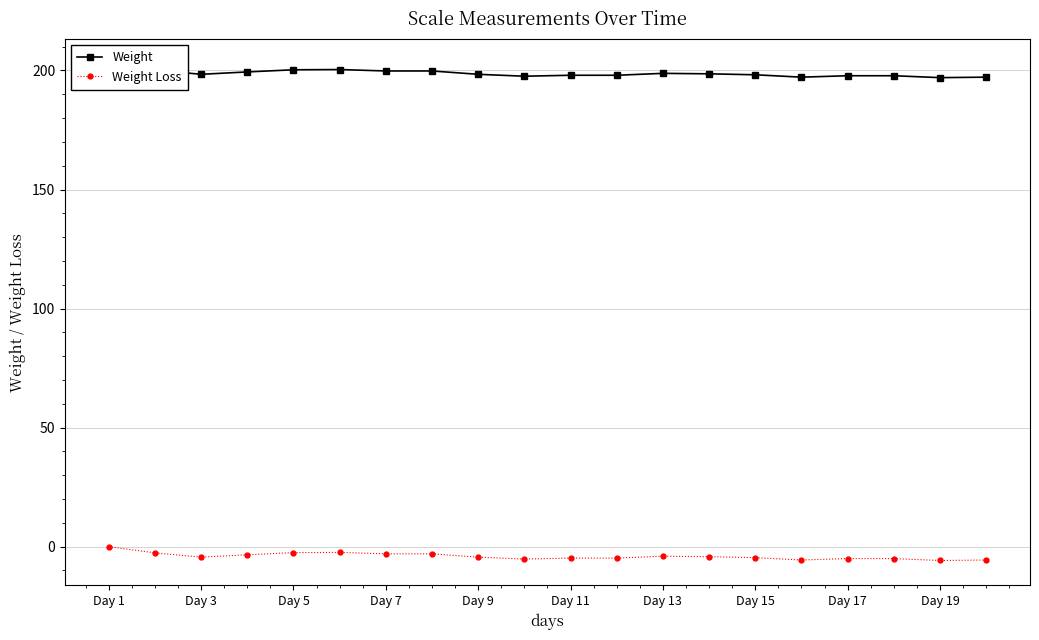

What is the minimum value for Weight Loss?

-5.8